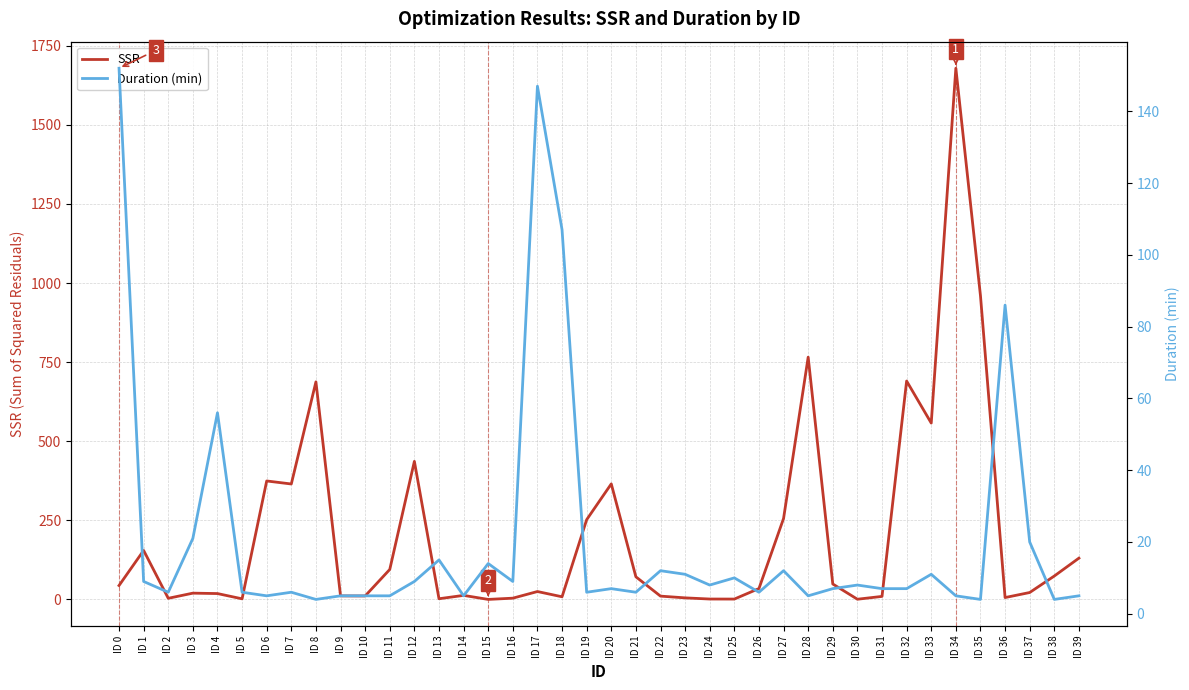

What is the difference between the highest and lowest values at ID 26?

28.4